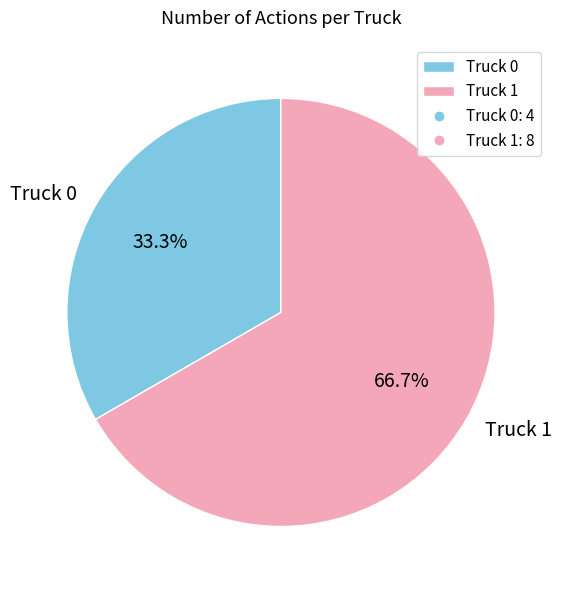

What percentage is the Truck 1 slice, to the nearest percent?

67%